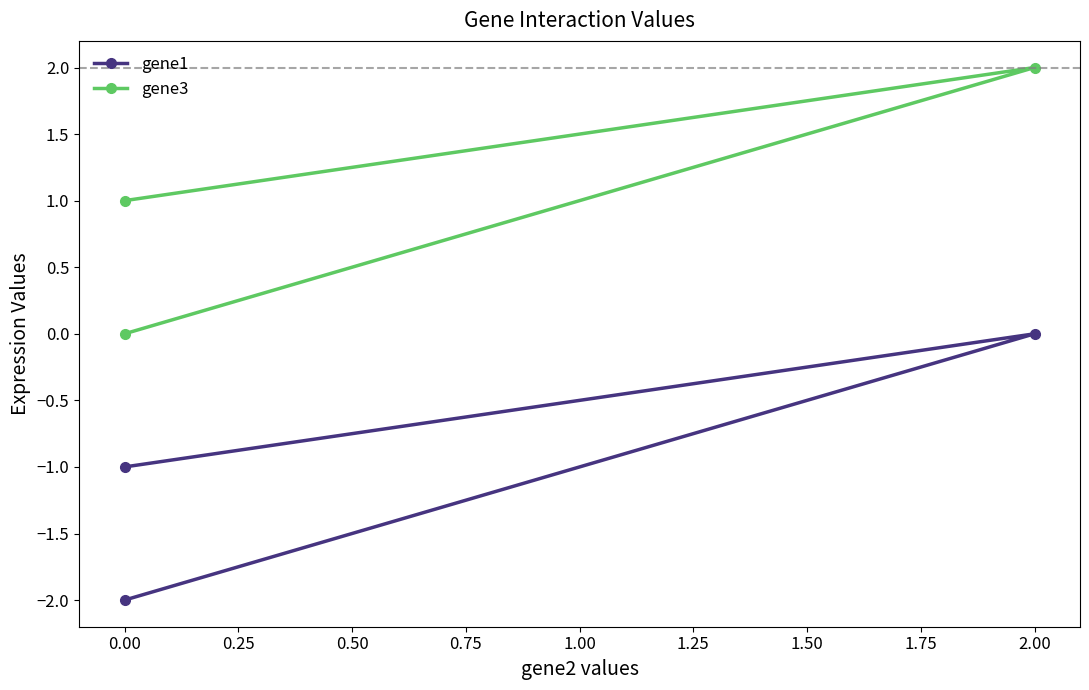

What is the total value across all series at 0.25?

-1.0